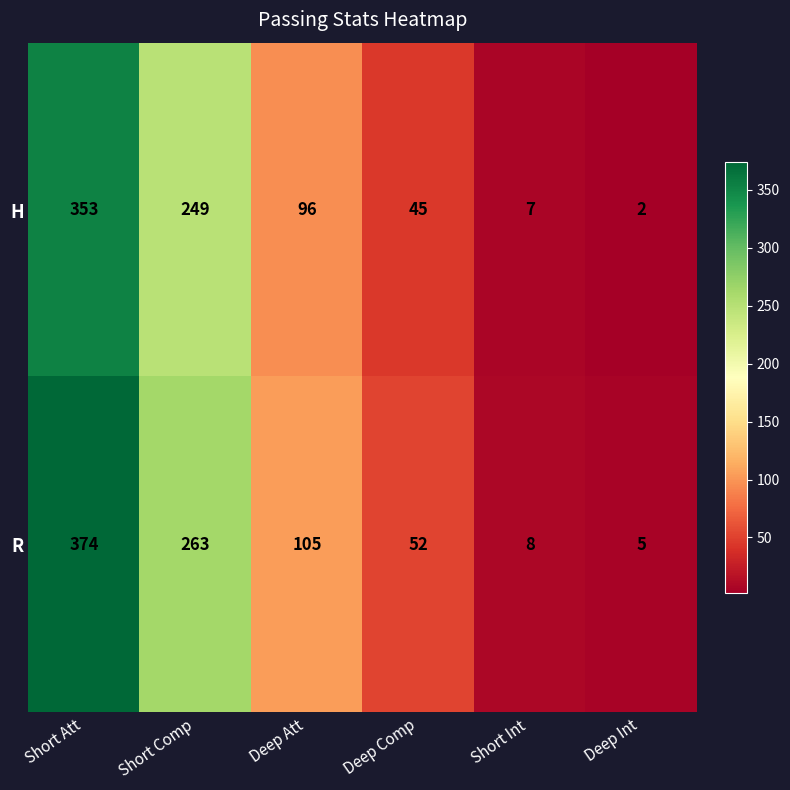

What is the maximum value for R?

374